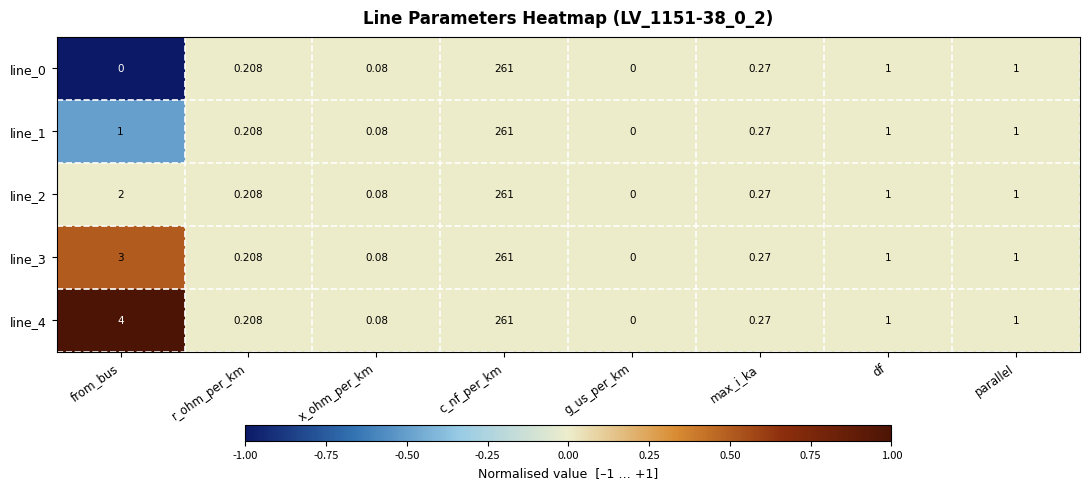

At which label is line_3 closest to 130?

from_bus